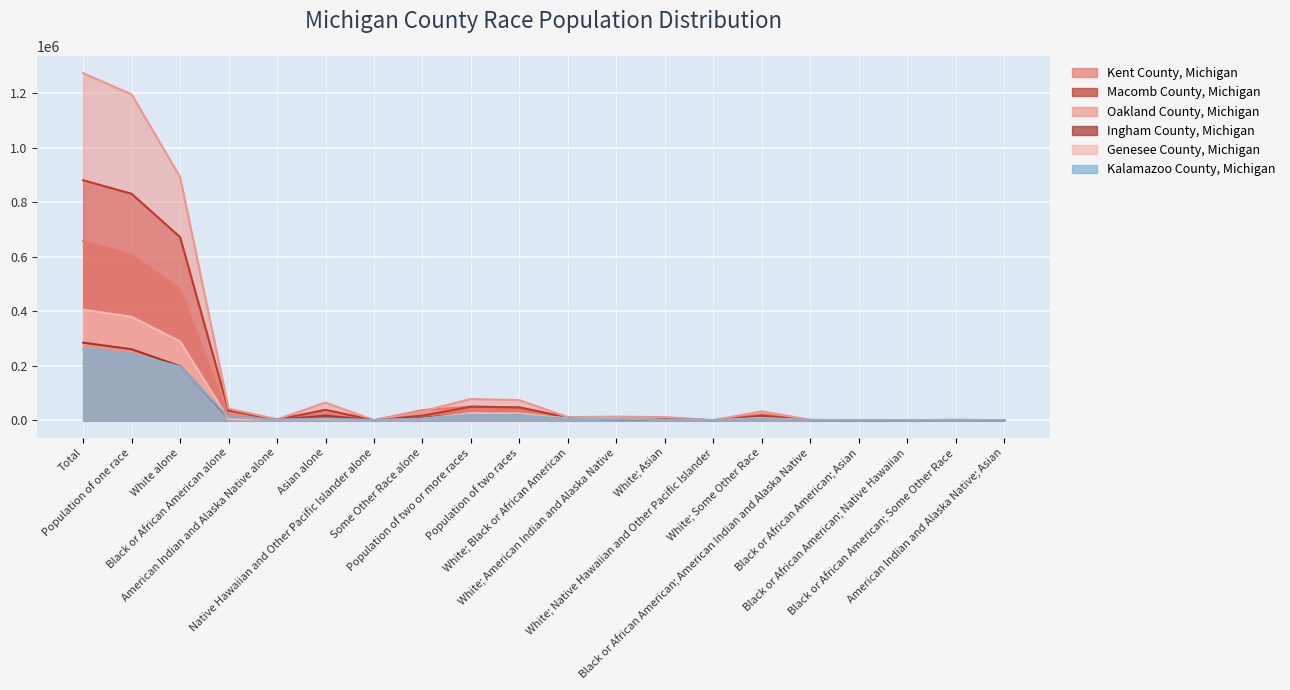

List the labels in order of Ingham County, Michigan value, largest first.

Total, Population of one race, White alone, Population of two or more races, Population of two races, Asian alone, Some Other Race alone, White; Some Other Race, Black or African American alone, White; Black or African American, White; American Indian and Alaska Native, White; Asian, American Indian and Alaska Native alone, Black or African American; Some Other Race, Black or African American; American Indian and Alaska Native, Native Hawaiian and Other Pacific Islander alone, Black or African American; Asian, White; Native Hawaiian and Other Pacific Islander, Black or African American; Native Hawaiian, American Indian and Alaska Native; Asian